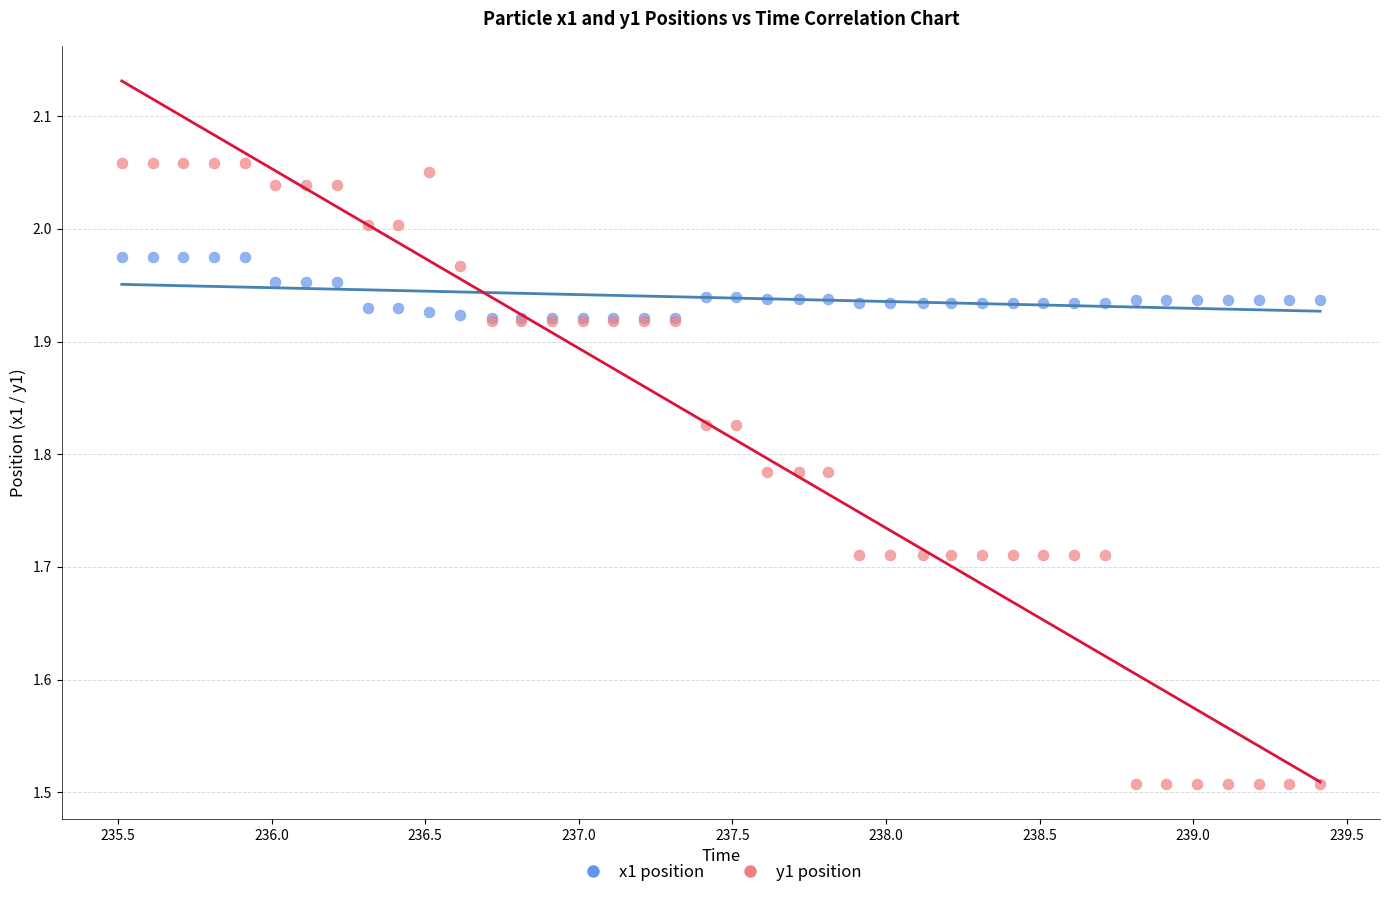

Which series has the widest spread of Y values?

y1 position